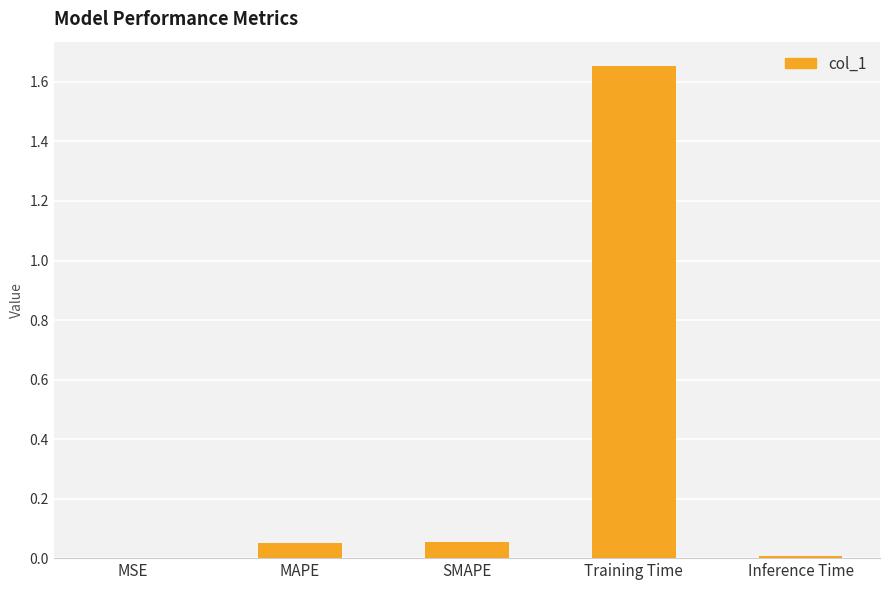

The value at Inference Time is 0.0. True or false?

True